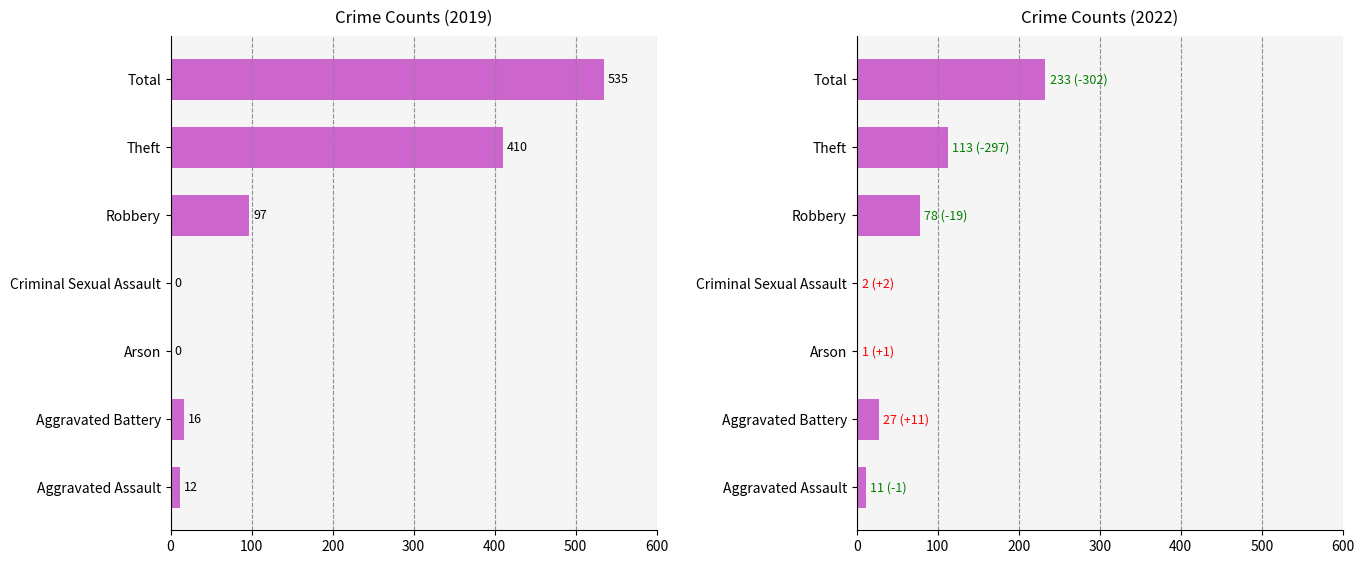

At Theft, list the series in order from smallest to largest.

2022, 2019